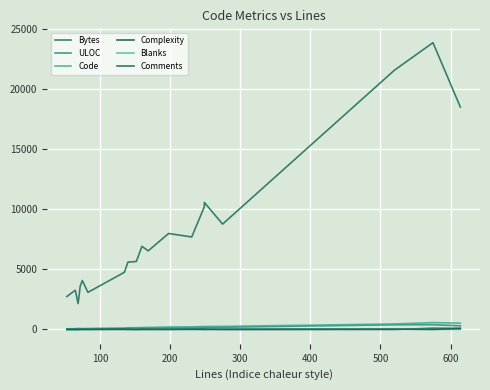

List the series in order of their peak value, highest first.

Bytes, Code, ULOC, Complexity, Comments, Blanks